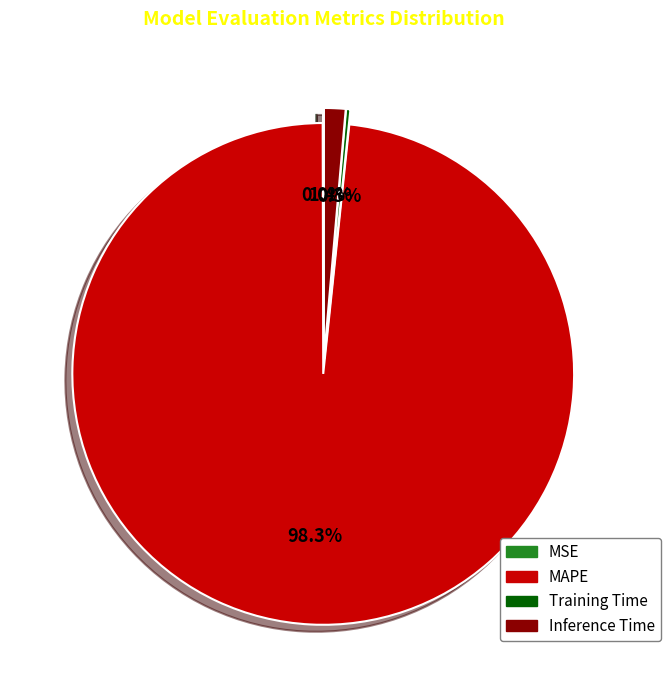

Is the sum of MAPE and Inference Time greater than half?

Yes